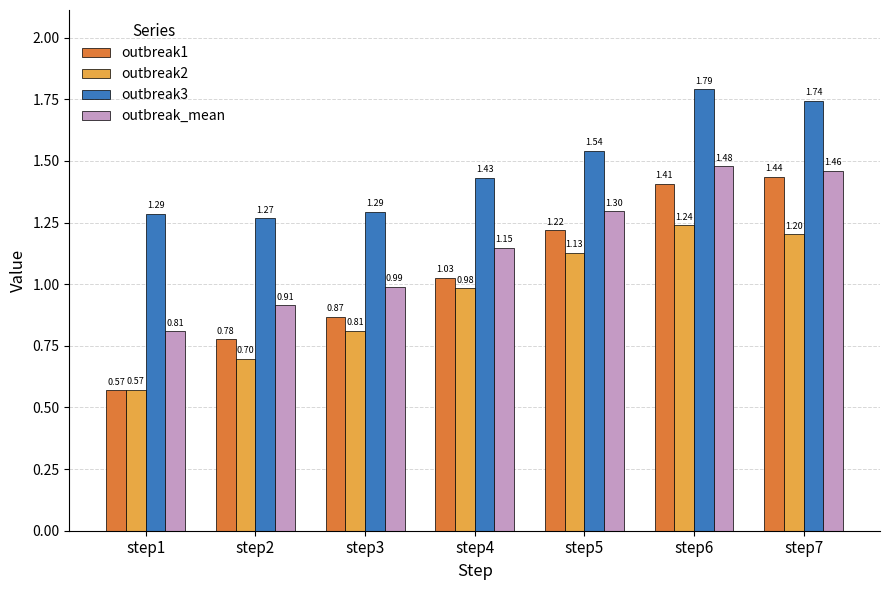

What is the sum of all outbreak3 values?

10.4